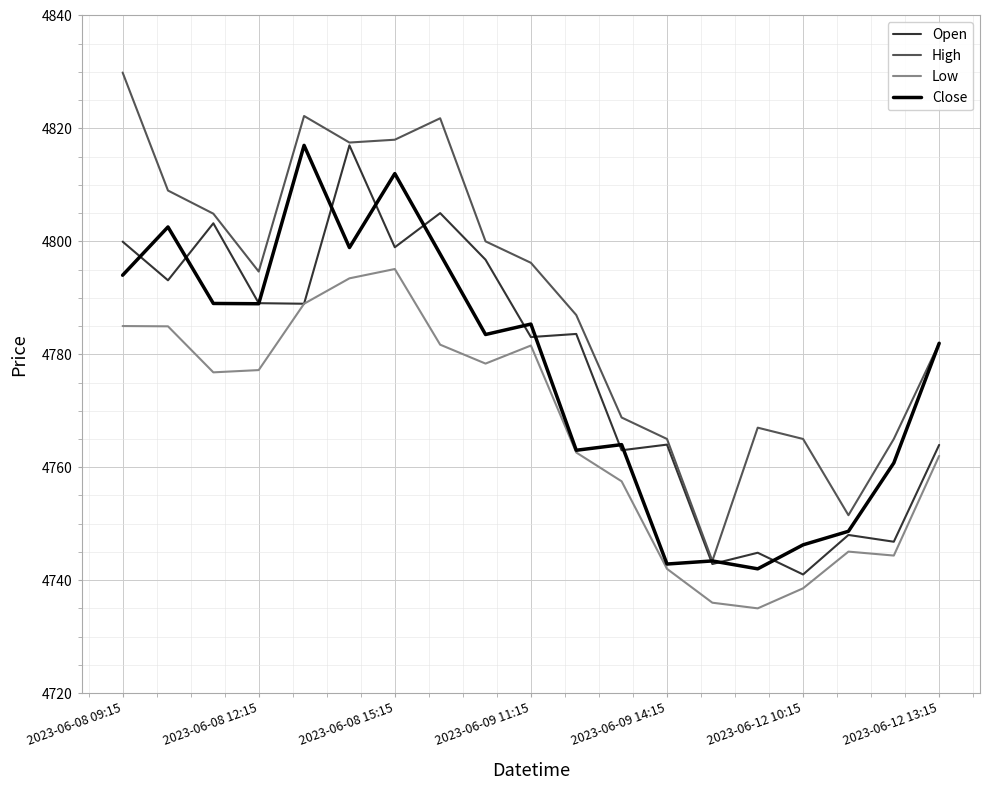

Which series has the largest total across all categories?

High